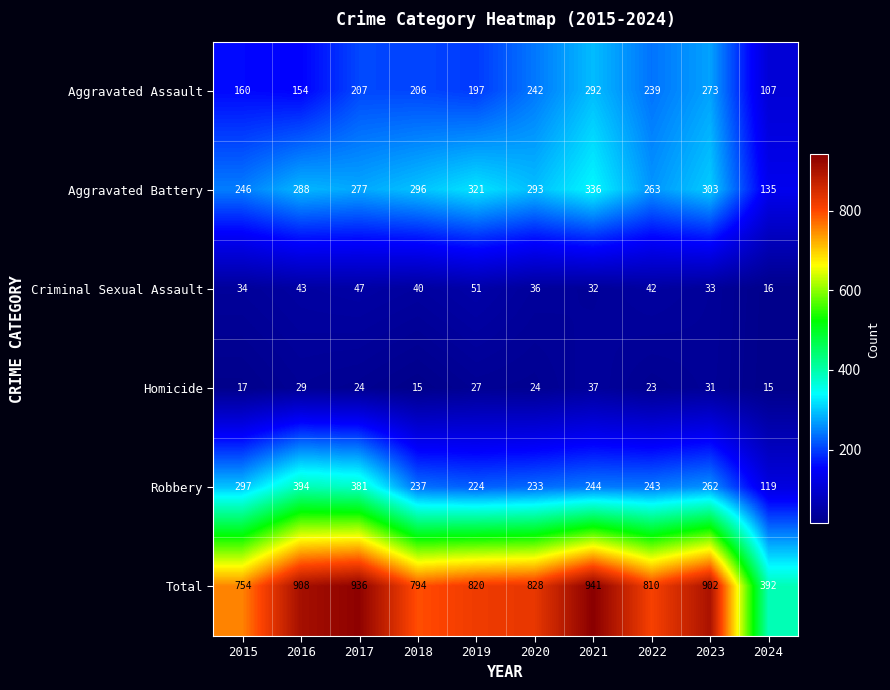

The Homicide series shows 25 at 2015. True or false?

False